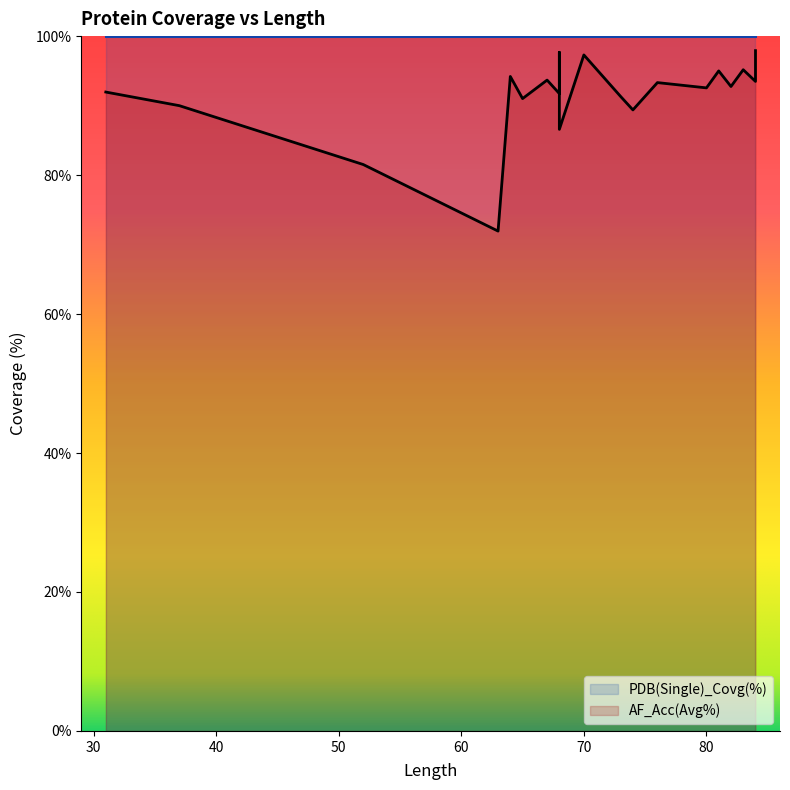

Read the value at 63.

71.9